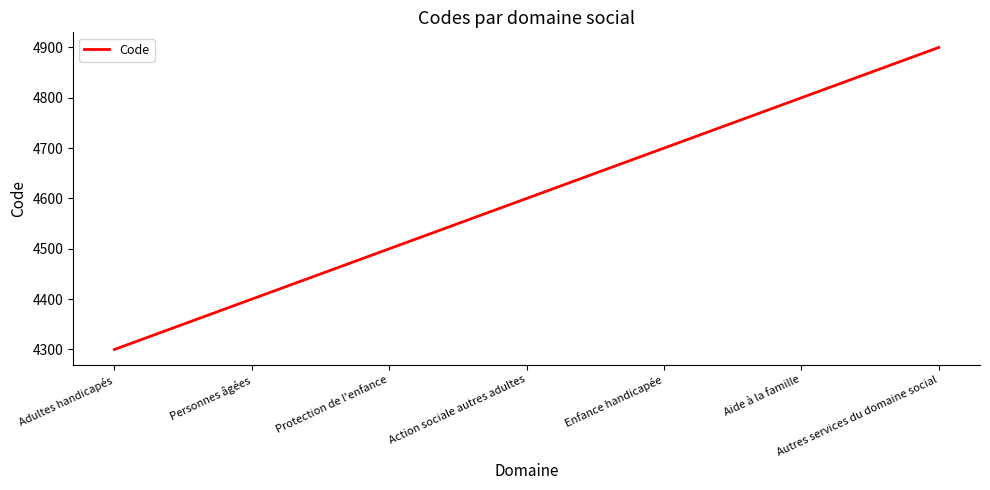

Reading right to left, what are all the values shown in this chart?

Autres services du domaine social=4900	Aide à la famille=4800	Enfance handicapée=4700	Action sociale autres adultes=4600	Protection de l'enfance=4500	Personnes âgées=4400	Adultes handicapés=4300